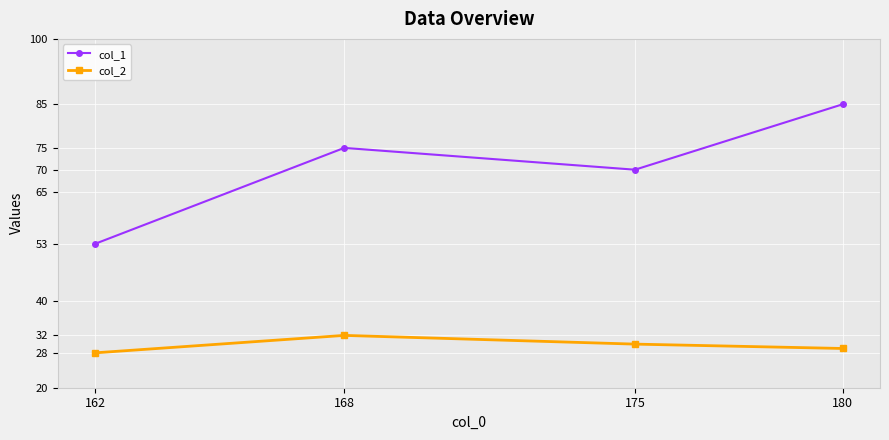

What is the difference between the col_1 values at 180 and 162?

32